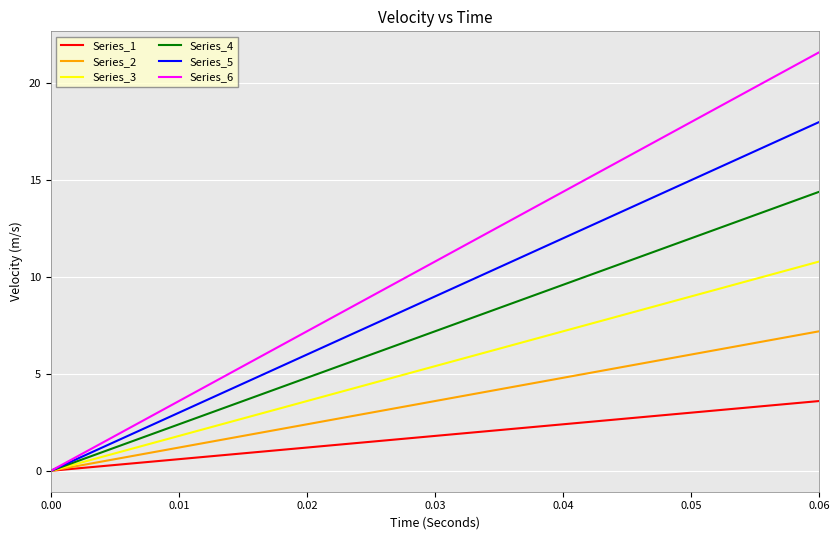

Reading left to right, extract all data points from this chart.

Series_1: 0.00=0.0	0.01=0.6	0.02=1.2	0.03=1.8	0.04=2.4	0.05=3.0	0.06=3.6
Series_2: 0.00=0.0	0.01=1.2	0.02=2.4	0.03=3.6	0.04=4.8	0.05=6.0	0.06=7.2
Series_3: 0.00=0.0	0.01=1.8	0.02=3.6	0.03=5.4	0.04=7.2	0.05=9.0	0.06=10.8
Series_4: 0.00=0.0	0.01=2.4	0.02=4.8	0.03=7.2	0.04=9.6	0.05=12.0	0.06=14.4
Series_5: 0.00=0.0	0.01=3.0	0.02=6.0	0.03=9.0	0.04=12.0	0.05=15.0	0.06=18.0
Series_6: 0.00=0.0	0.01=3.6	0.02=7.2	0.03=10.8	0.04=14.4	0.05=18.0	0.06=21.6